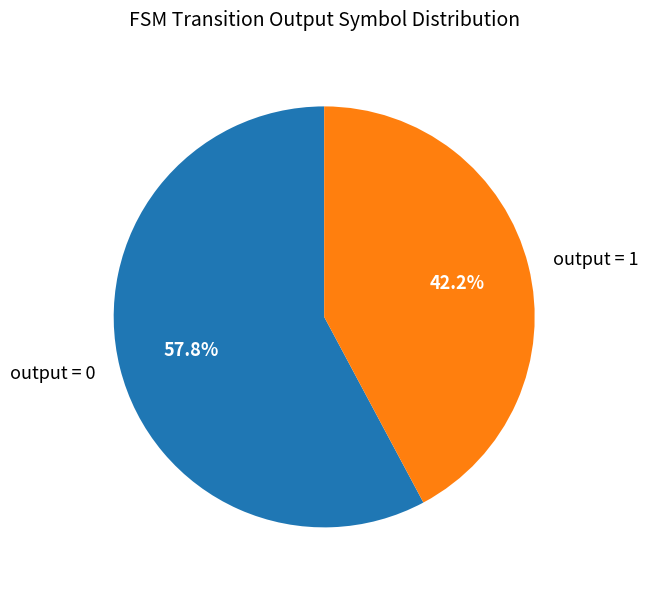

Between output = 0 and output = 1, which is larger?

output = 0